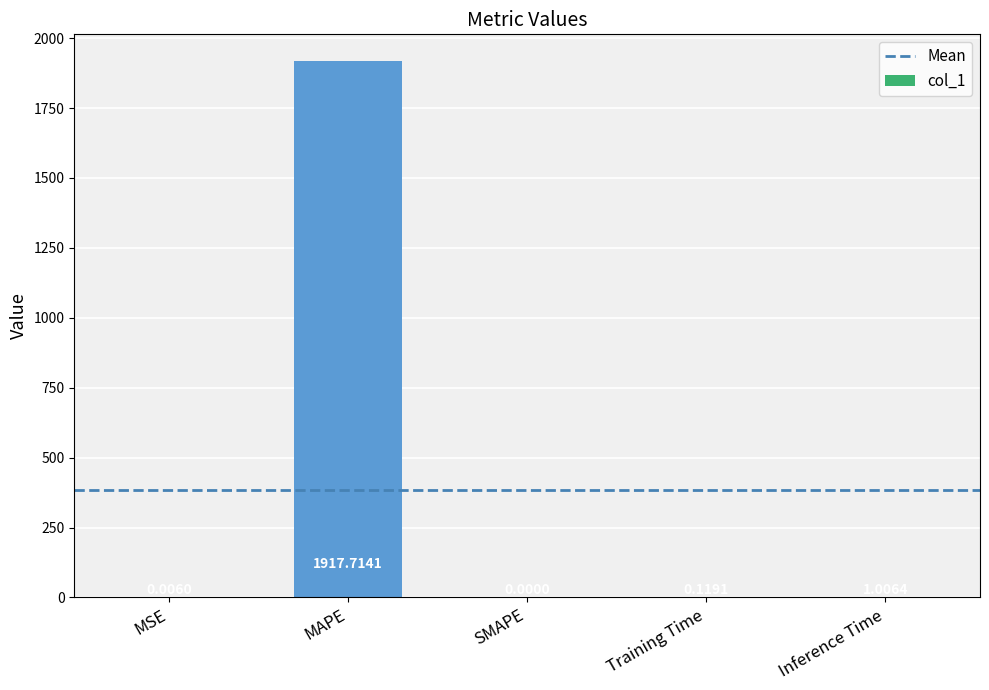

What is the change in value from SMAPE to Inference Time?

+1.0